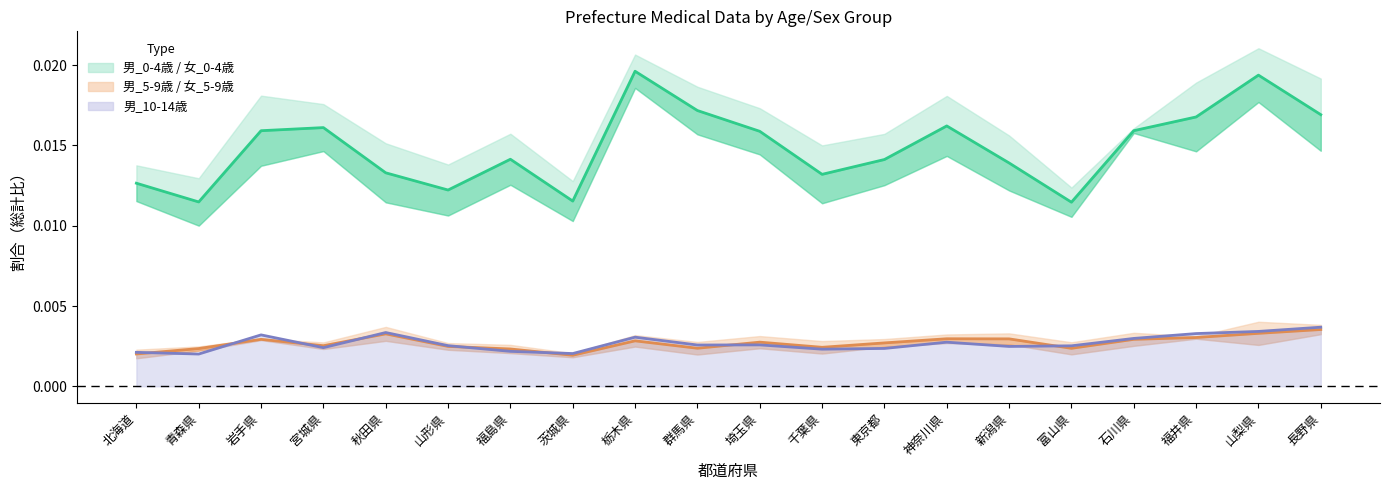

True or false: 女_5-9歳 and 女_0-4歳 cross at least once.

False